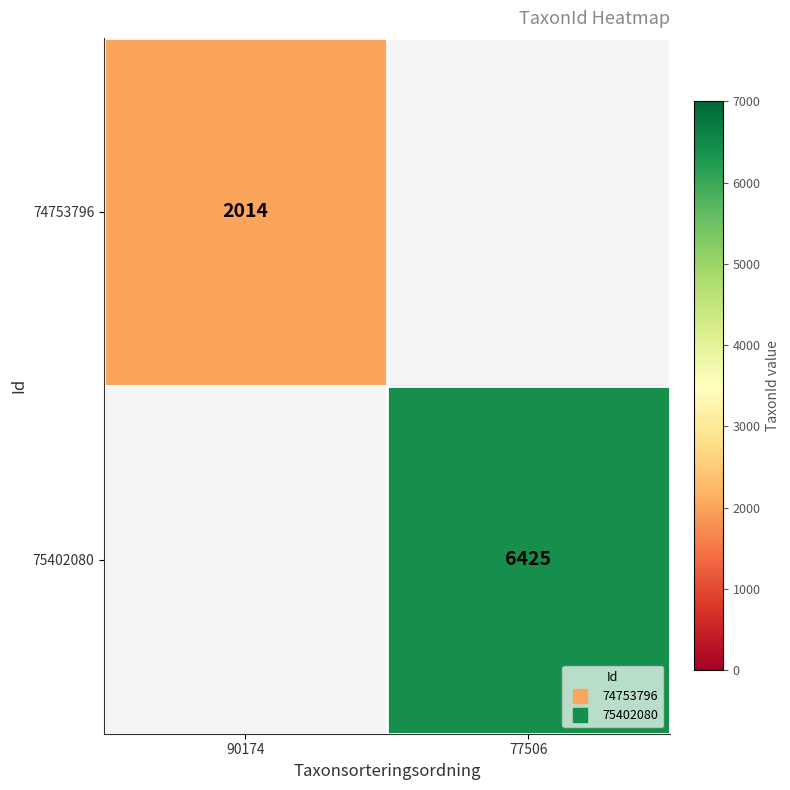

At how many categories does at least one series exceed 3752?

1